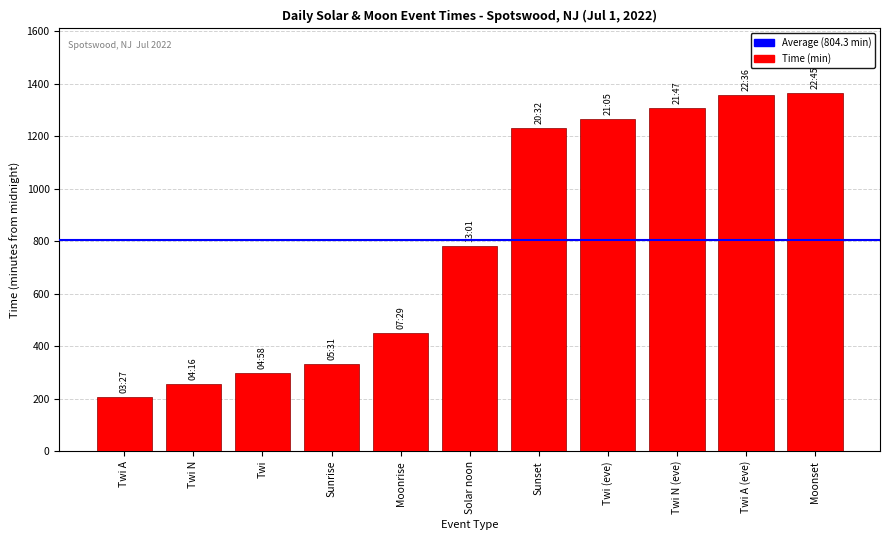

Read the value at Moonrise.

449